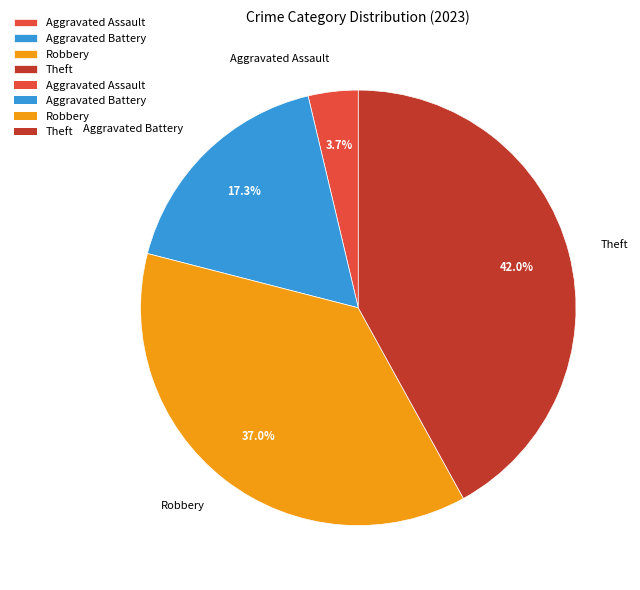

Between Theft and Aggravated Battery, which is larger?

Theft